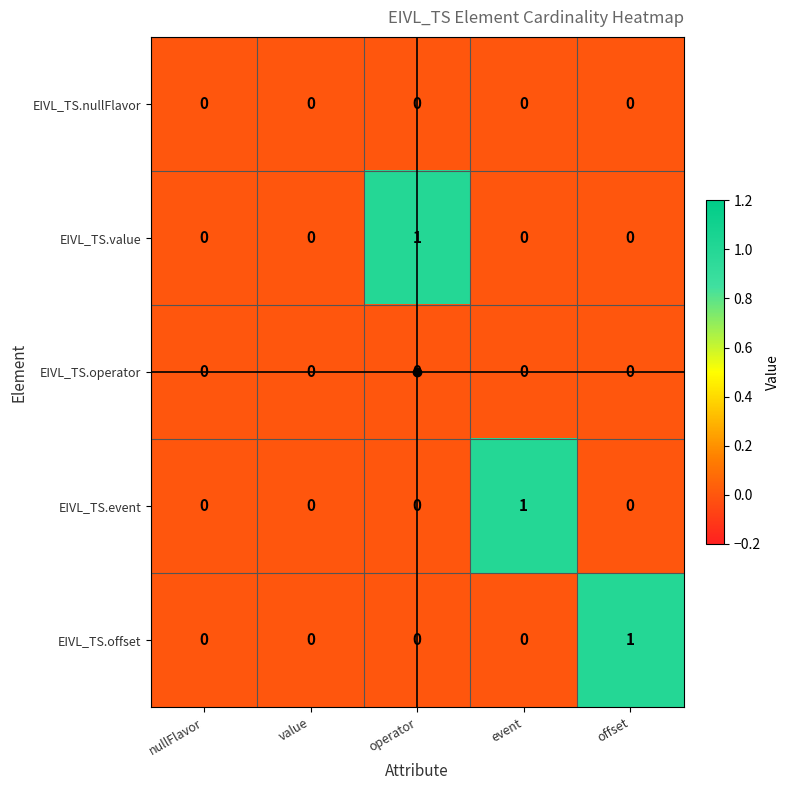

What is the maximum value shown in the chart?

1